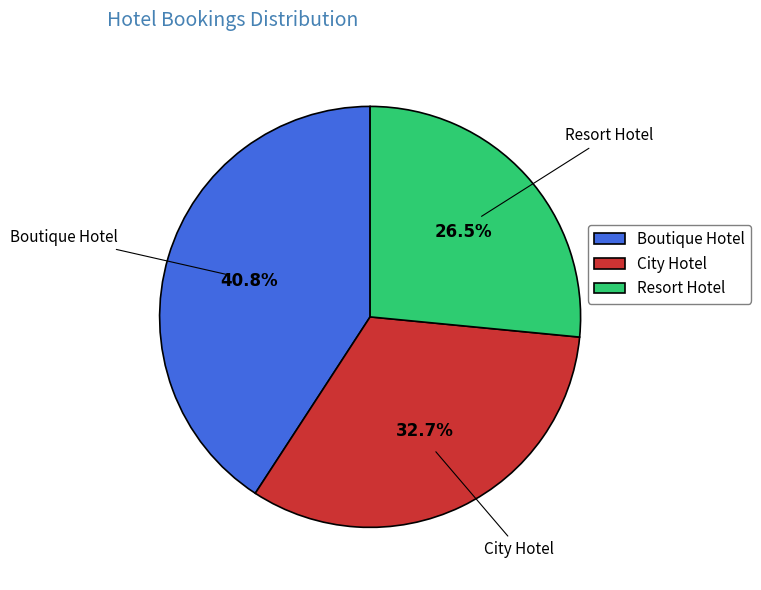

Which has a higher value, Boutique Hotel or City Hotel?

Boutique Hotel